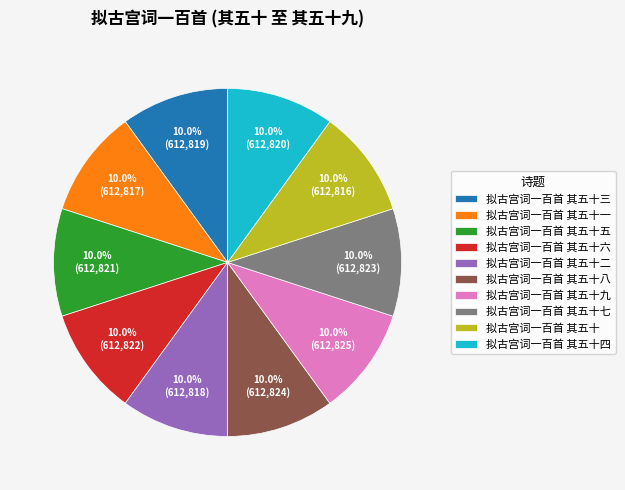

The 拟古宫词一百首 其五十六 slice represents 25% of the pie. True or false?

False